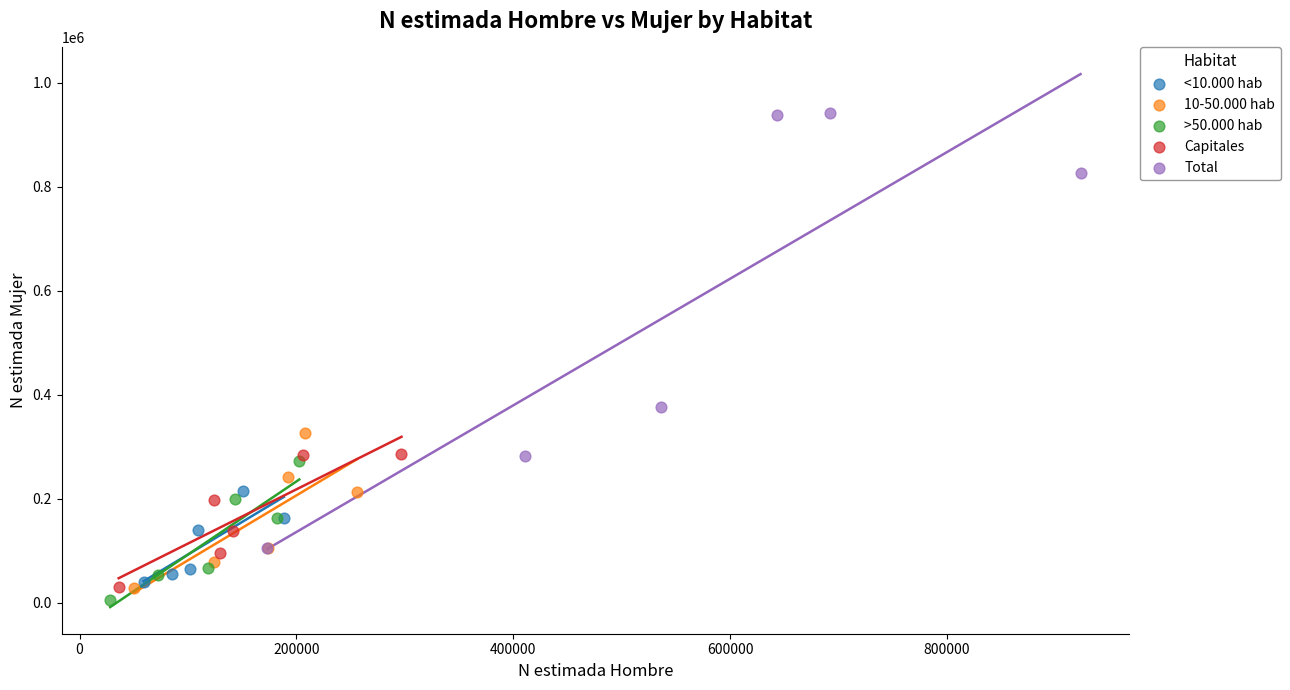

Which series reaches the maximum Y coordinate?

Total